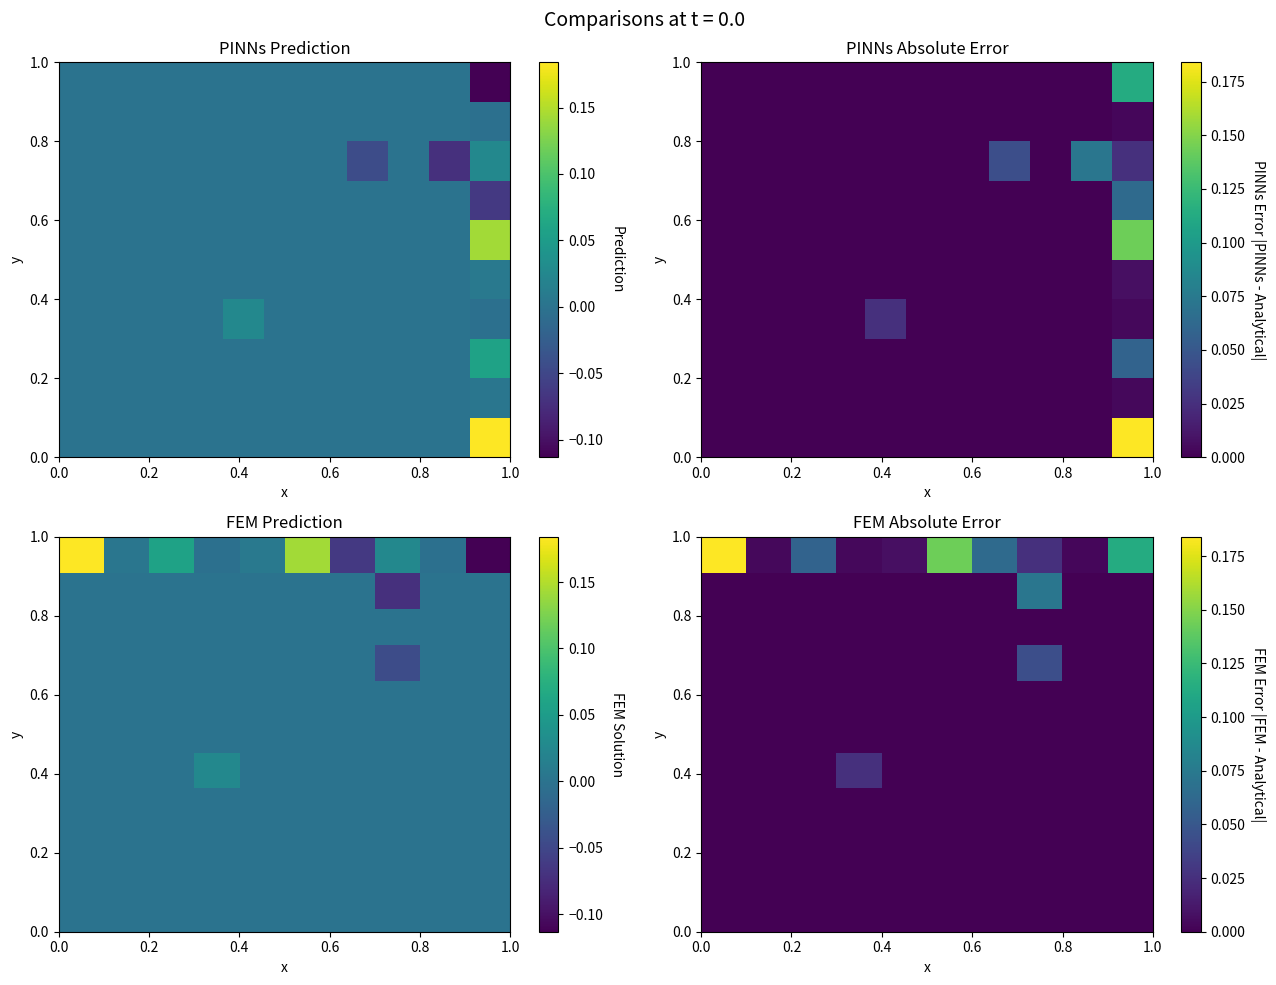

How many series are shown in this chart?

11